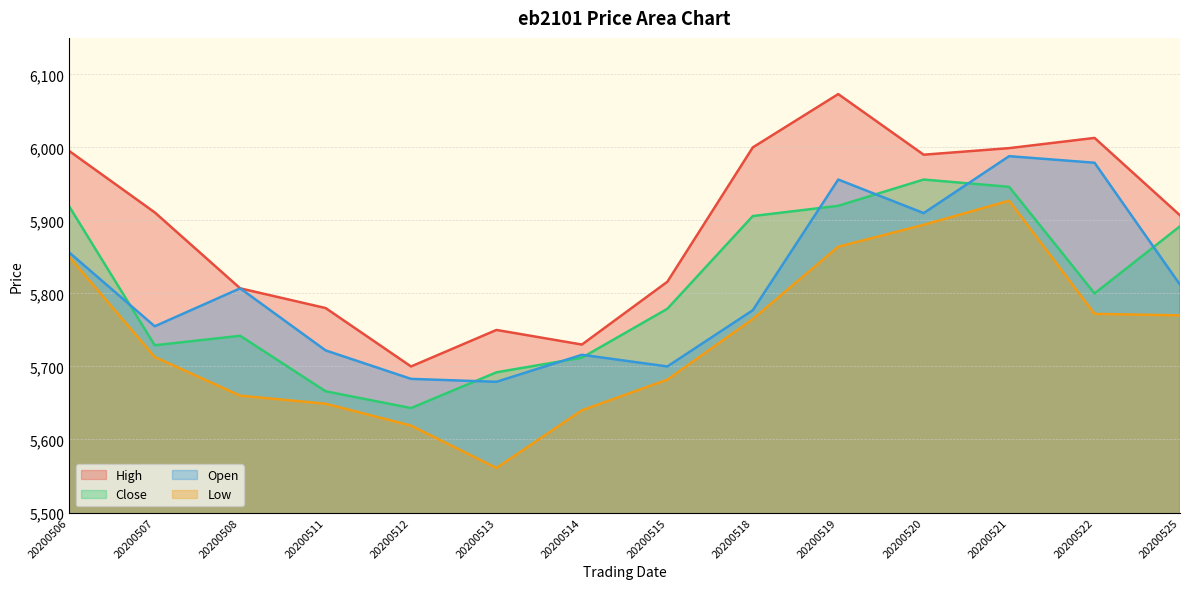

What is the difference between the second highest and minimum values in the Open series?

300